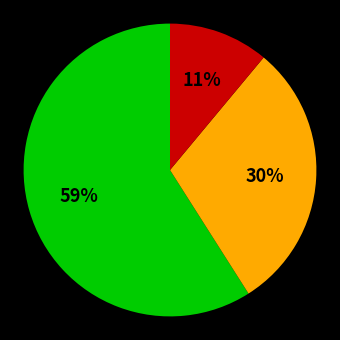

To the nearest percent, what is the difference between the largest and smallest slice percentages?

48%